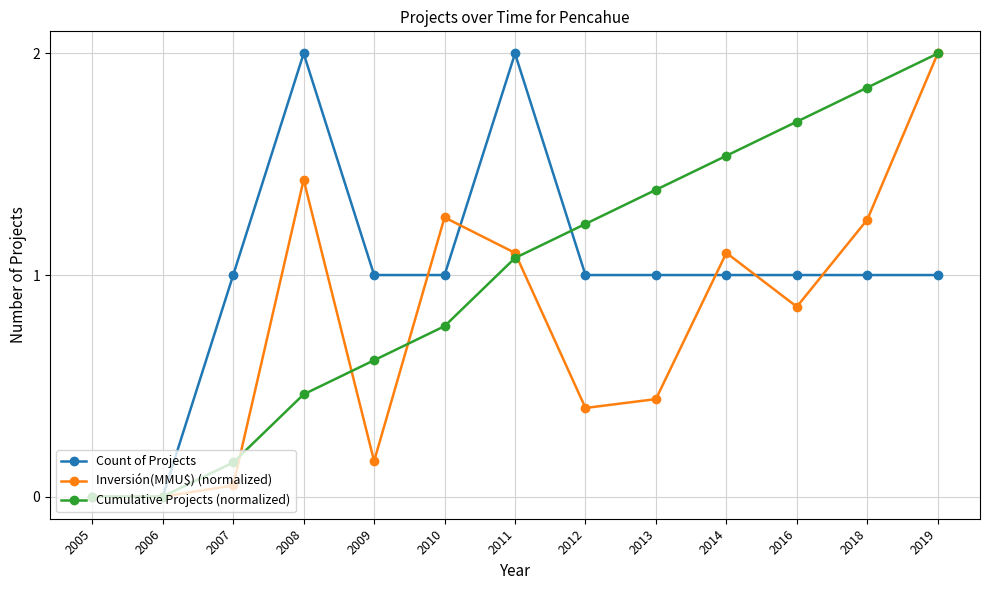

Count the number of categories in the chart.

13